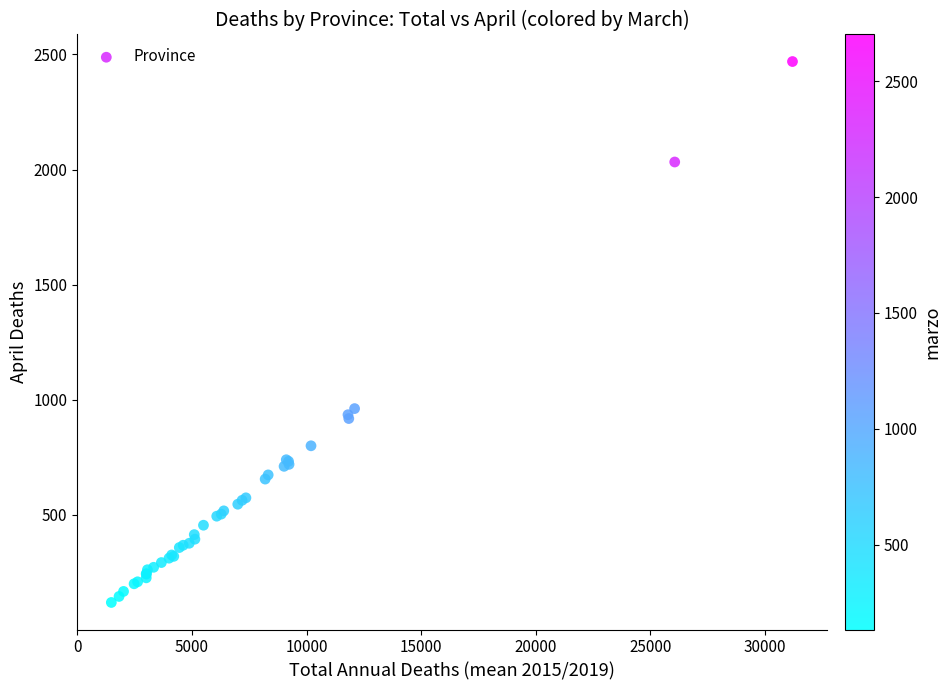

What Y value in the scatter plot is closest to 1294?

961.4